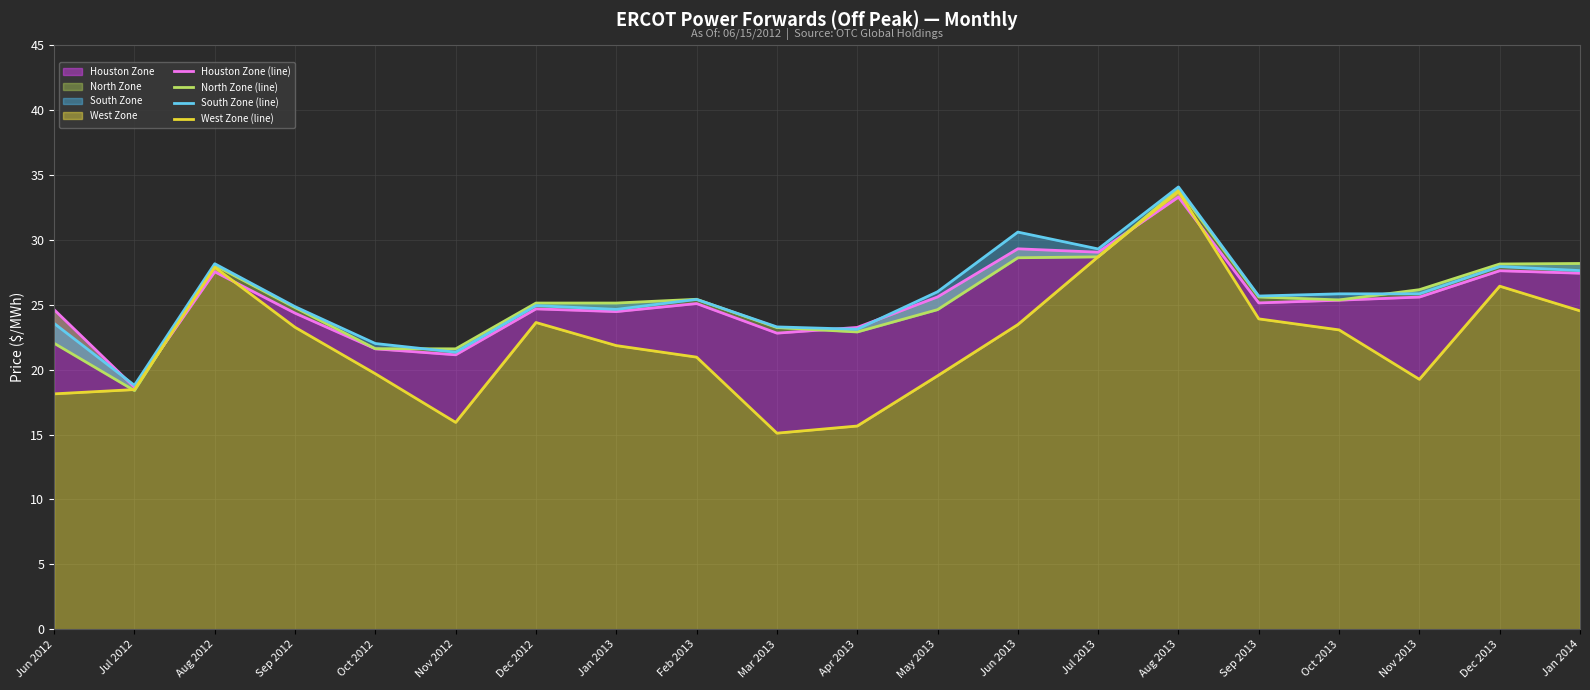

At how many categories does at least one series exceed 29?

3